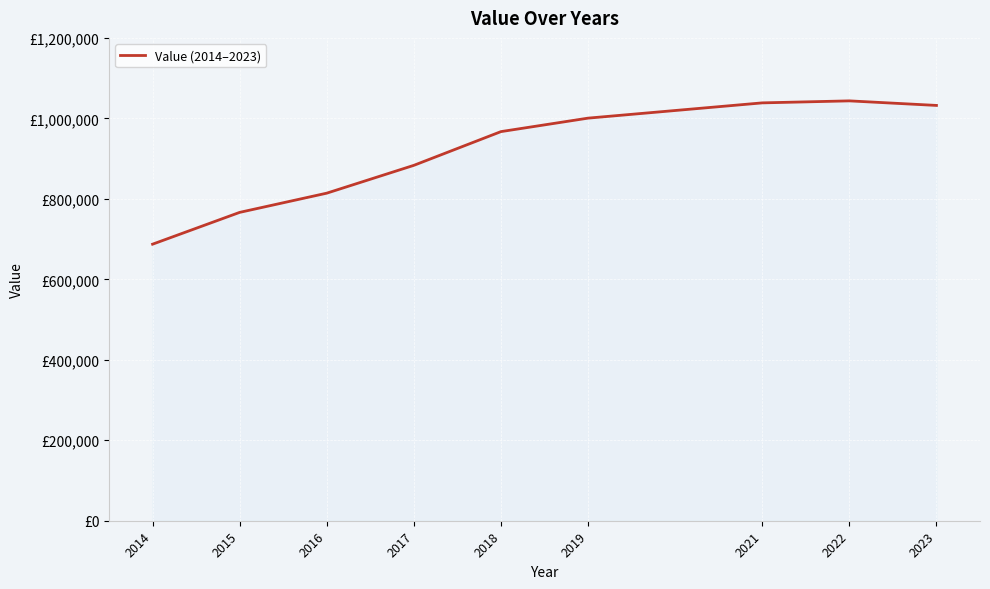

Is this an area chart (filled region under the line)?

Yes